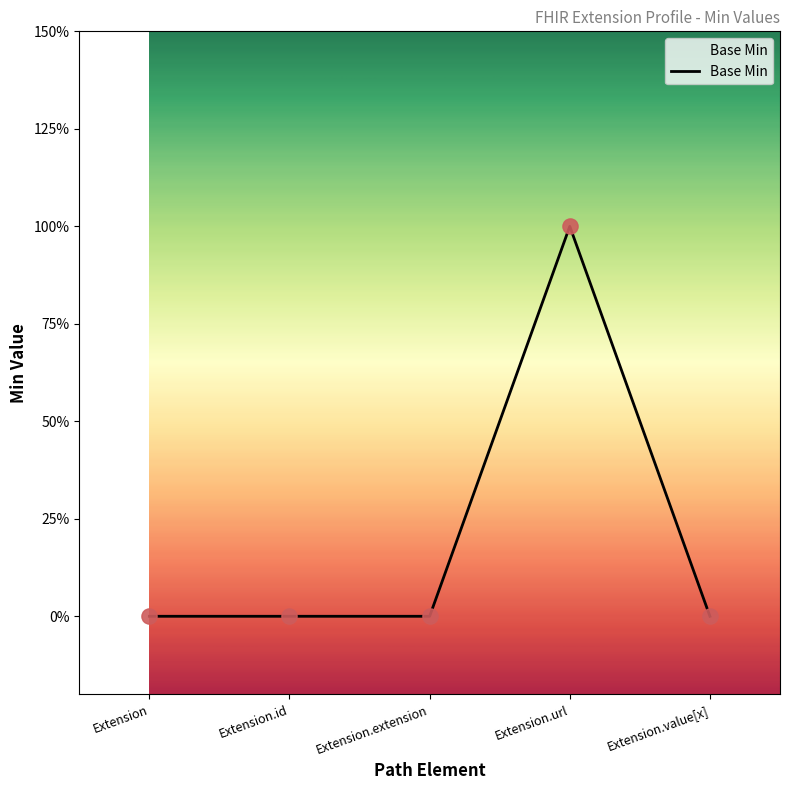

Which has a higher value, Extension.id or Extension.url?

Extension.url